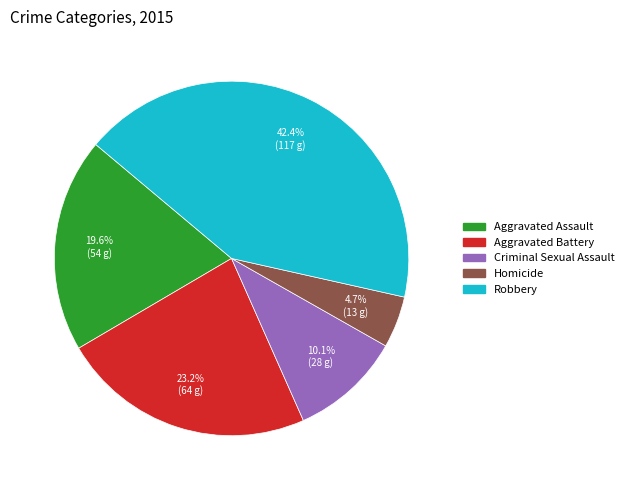

How many segments does this pie chart have?

5